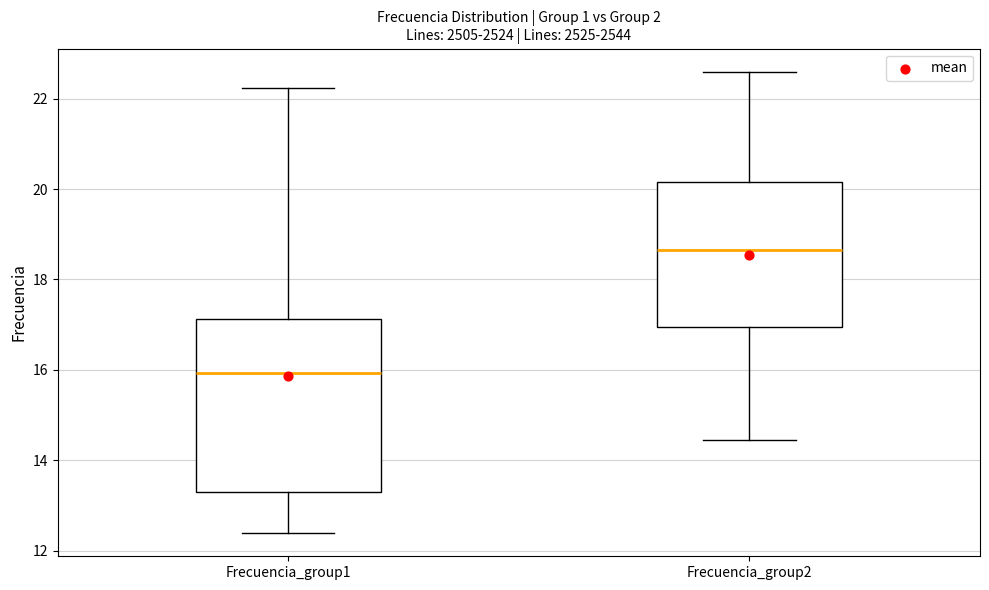

Where is the lower edge of the box for Frecuencia_group2 on the y-axis? The values are not printed on the chart, so give them approximately, as read against the axis.

17.0